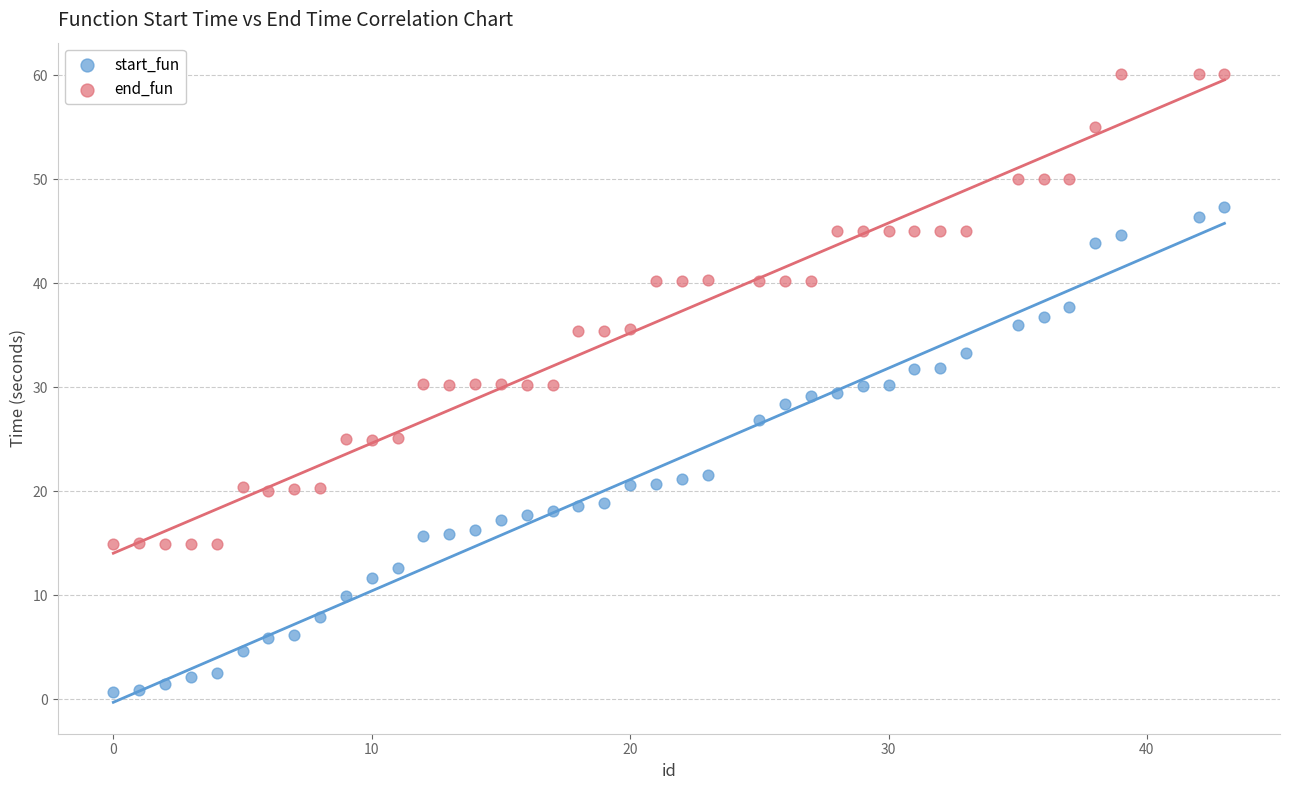

Which series reaches the minimum Y coordinate?

start_fun